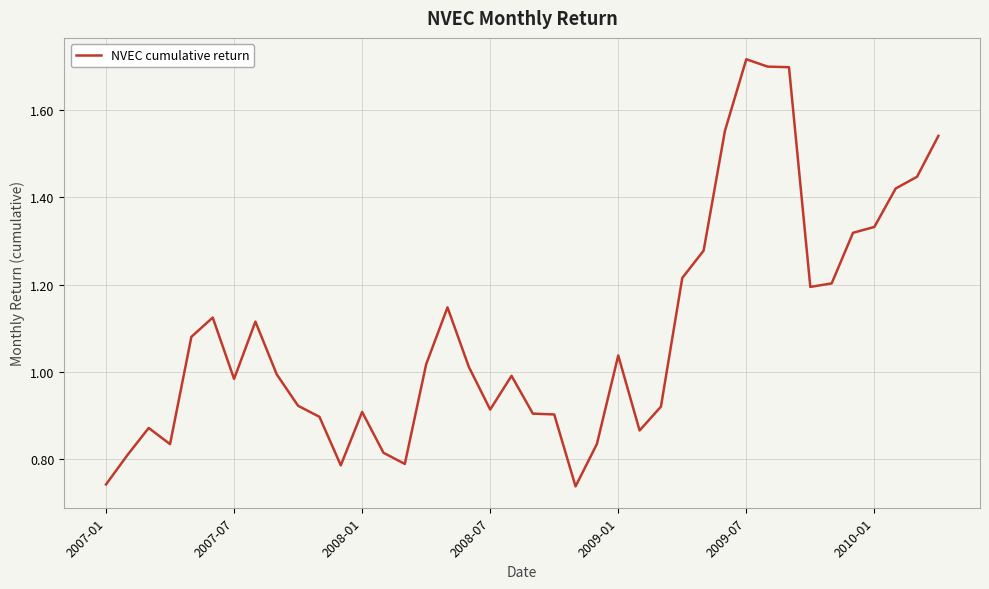

Does the chart display data point markers on the line(s)?

No